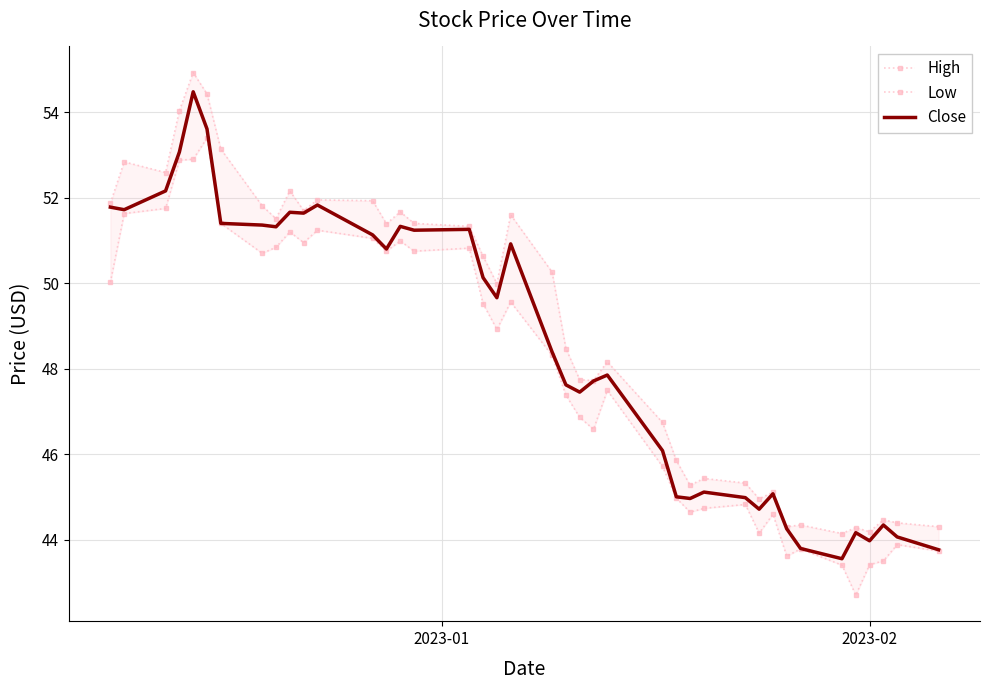

What is the maximum value for Close?

54.5